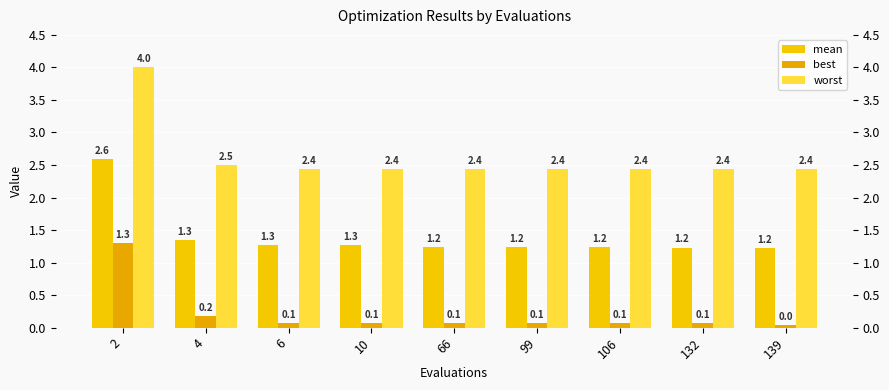

Reading left to right, extract all data points from this chart.

mean: 2=2.6	4=1.3	6=1.3	10=1.3	66=1.2	99=1.2	106=1.2	132=1.2	139=1.2
best: 2=1.3	4=0.2	6=0.1	10=0.1	66=0.1	99=0.1	106=0.1	132=0.1	139=0.0
worst: 2=4.0	4=2.5	6=2.4	10=2.4	66=2.4	99=2.4	106=2.4	132=2.4	139=2.4